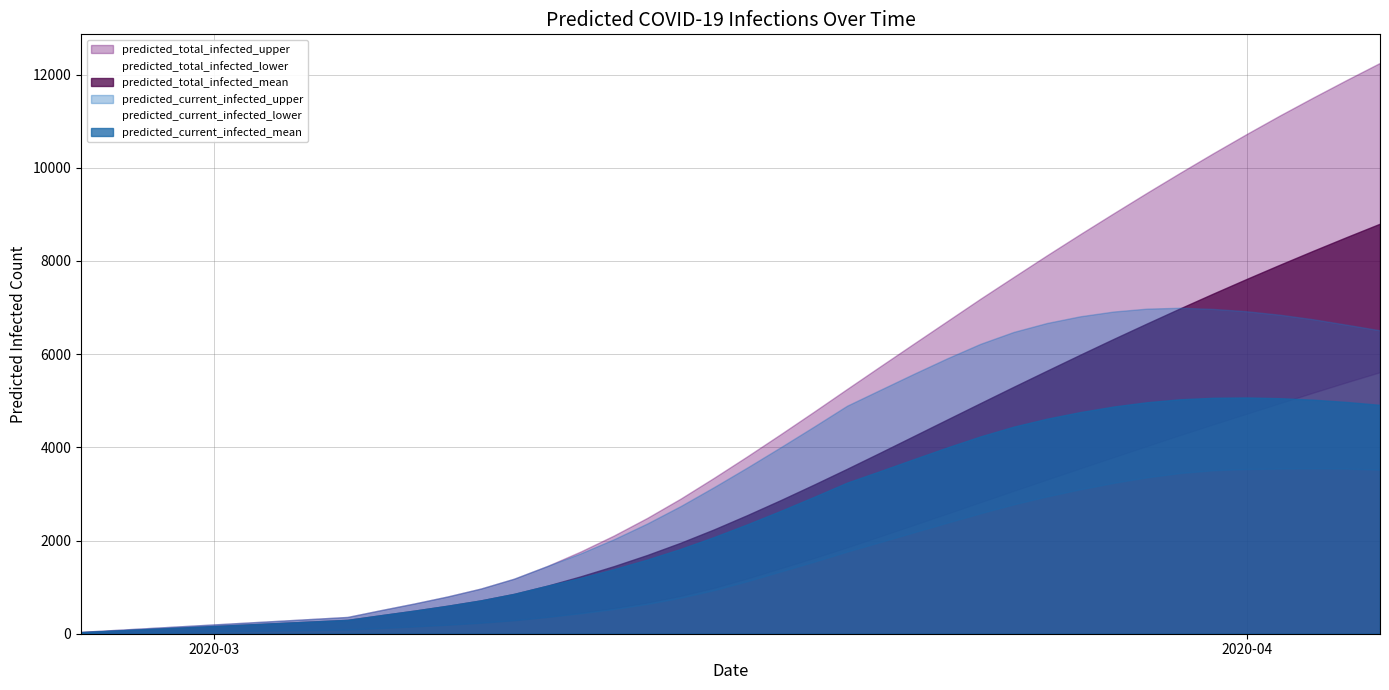

Rank the series at 27 from highest to lowest value.

predicted_total_infected_upper, predicted_current_infected_upper, predicted_total_infected_mean, predicted_current_infected_mean, predicted_total_infected_lower, predicted_current_infected_lower